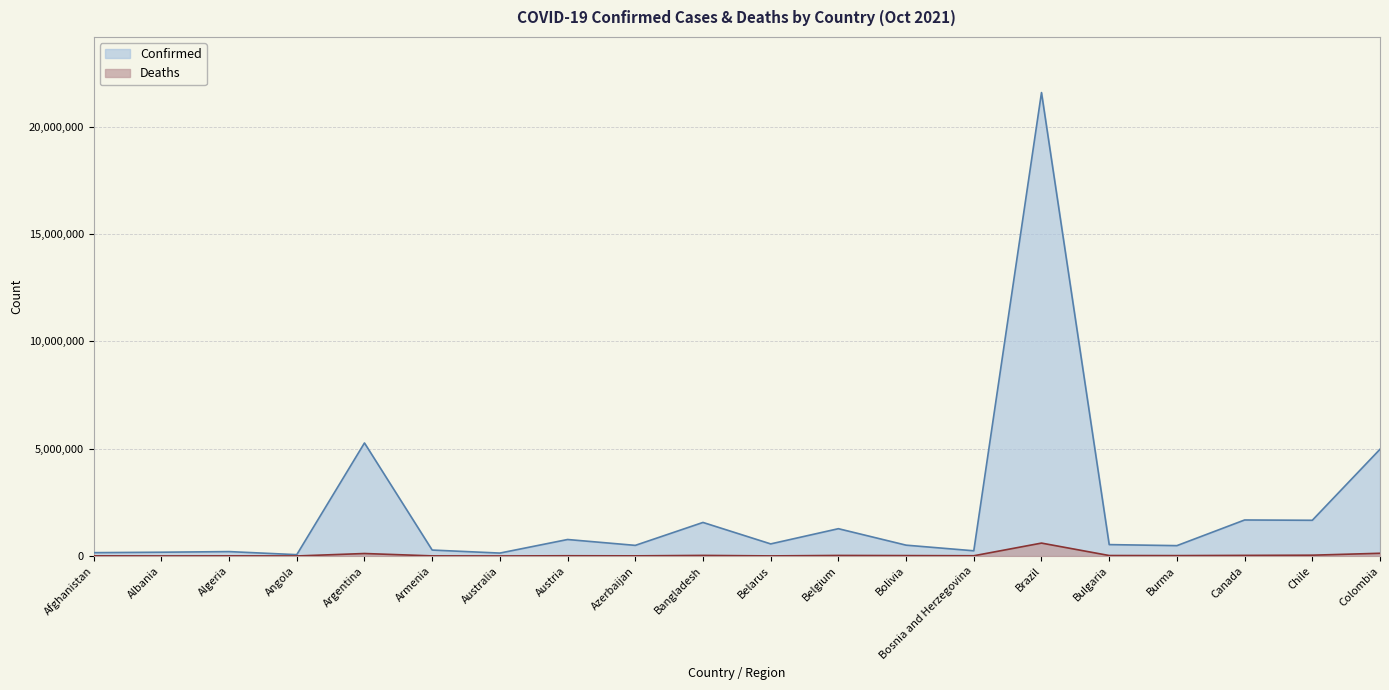

Is it true that Deaths equals 28422 at Canada?

True